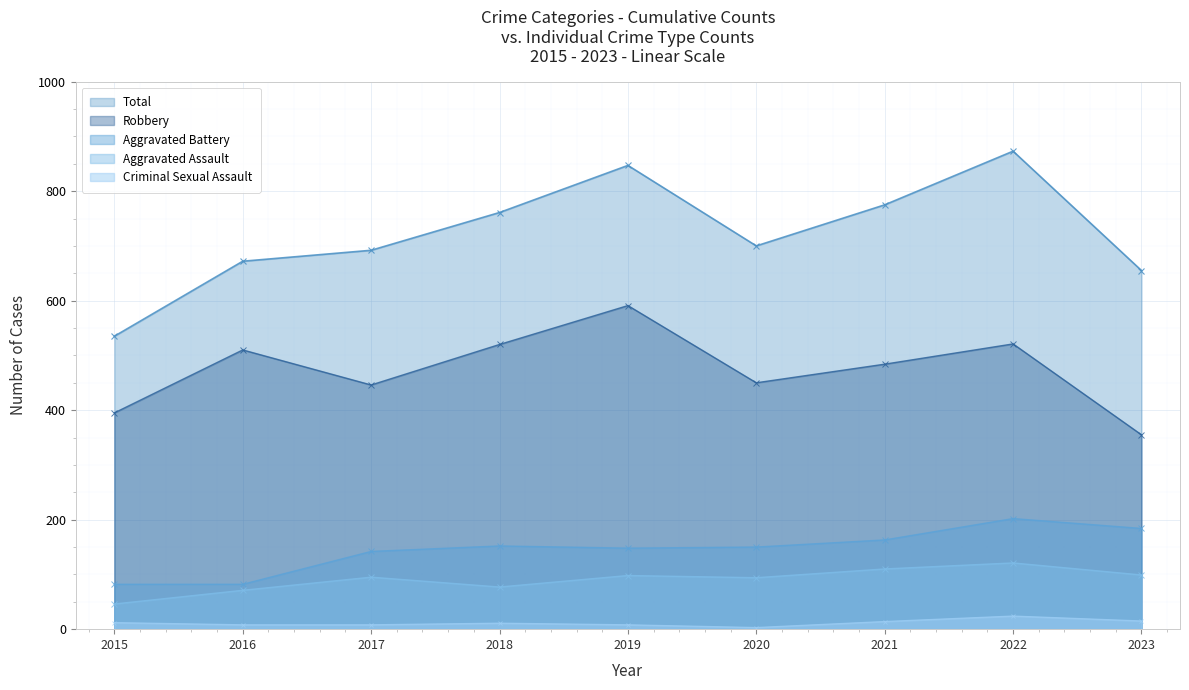

What is the value of the Criminal Sexual Assault point at the 3rd from the left?

8